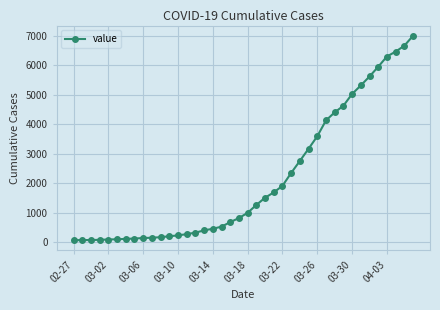

What is the average value?

2145